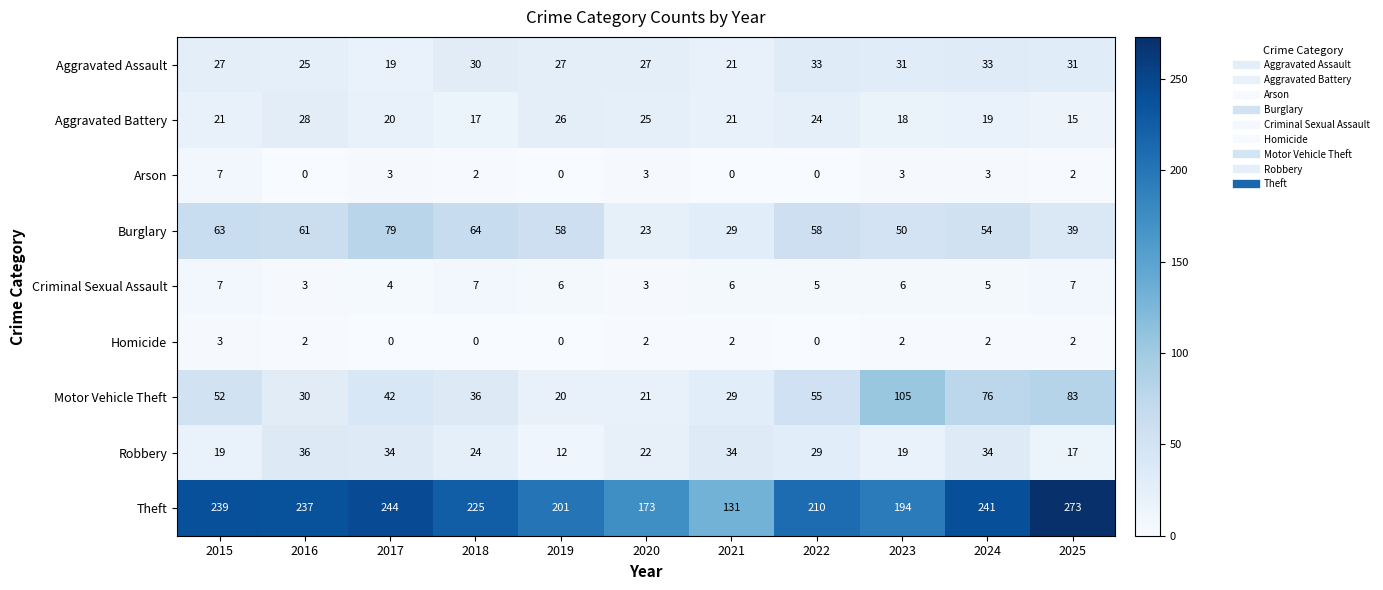

Which series has the largest range (max minus min)?

Theft